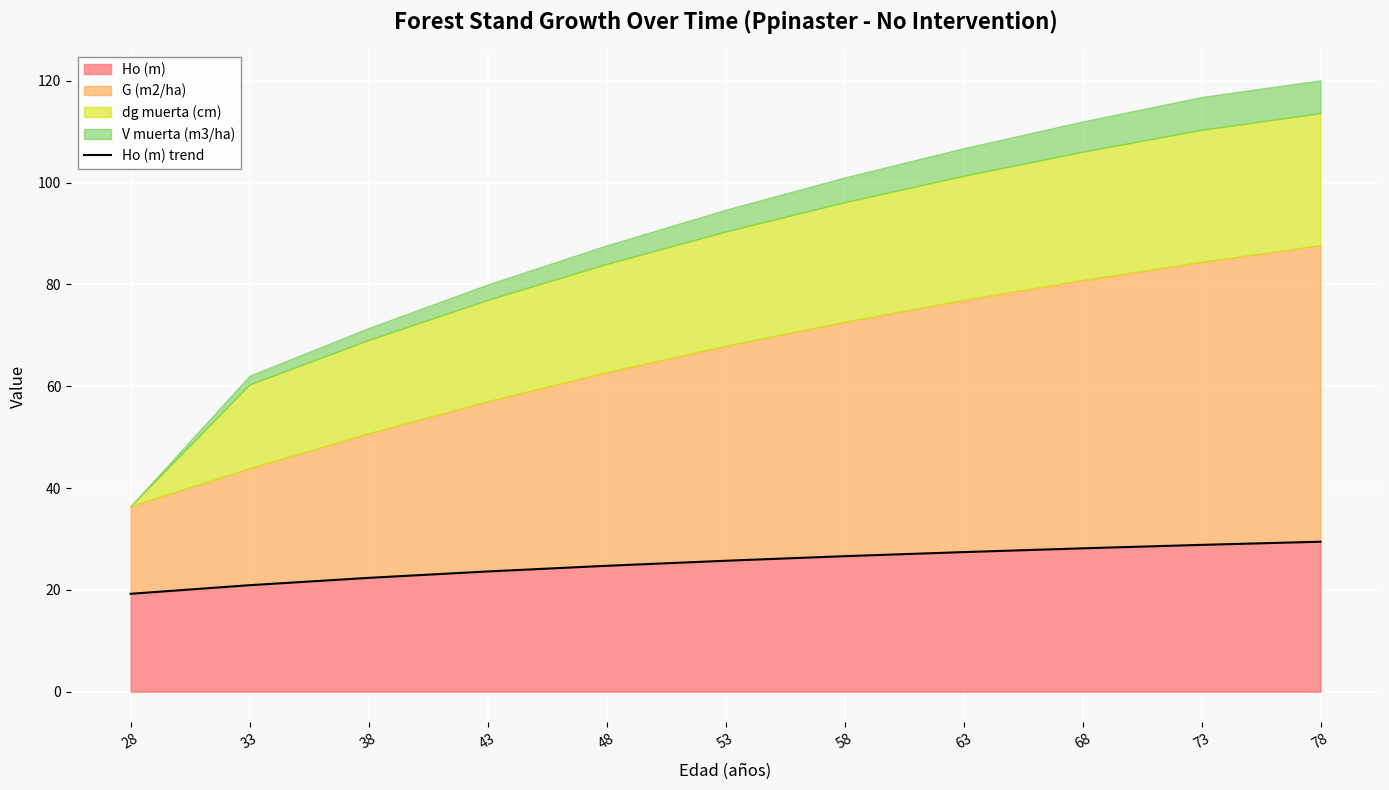

The value of Ho (m) at 53 is 7.6. True or false?

False